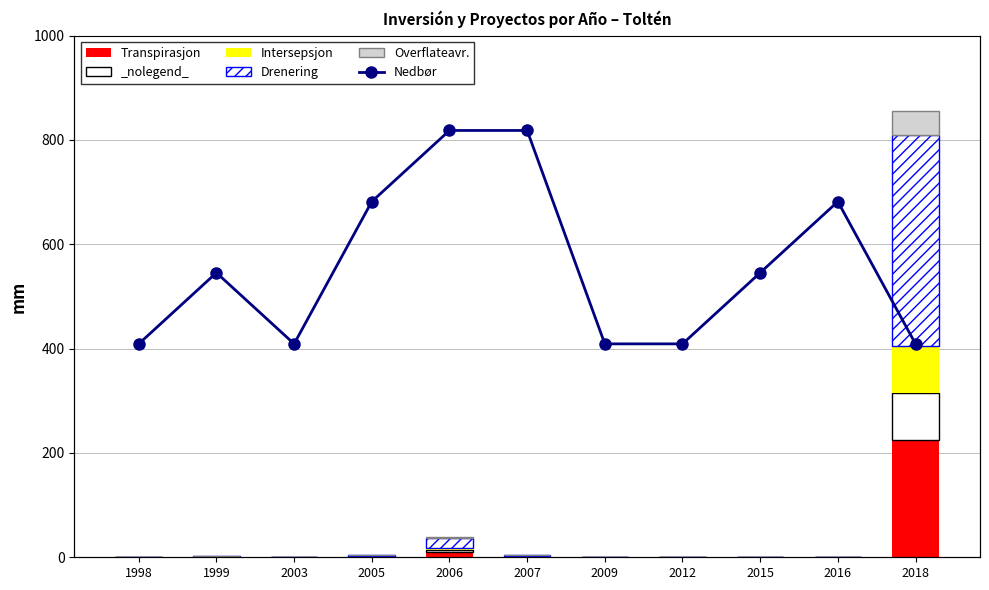

Are the bars horizontal?

No